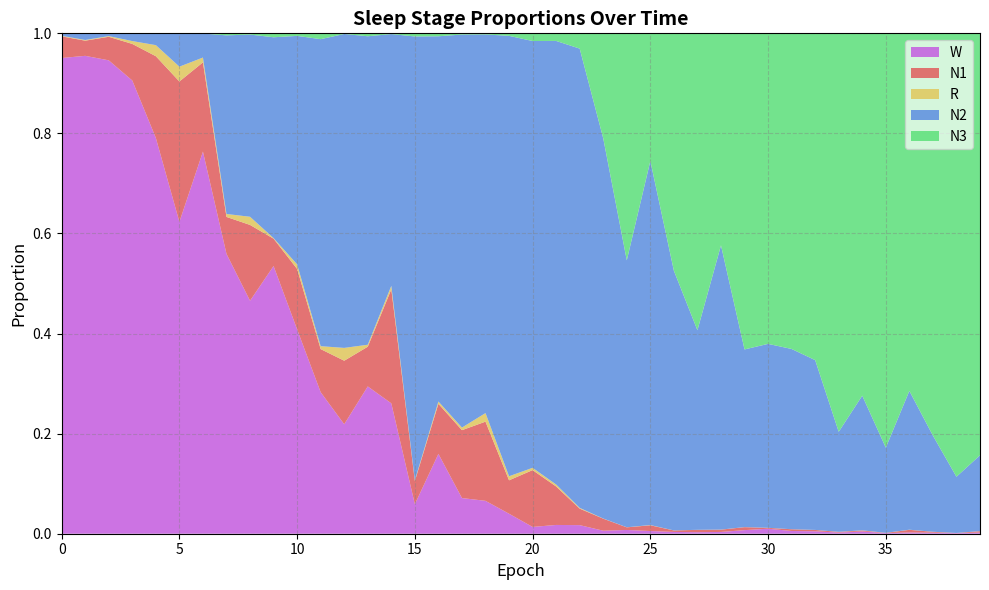

Reading left to right, what are all the values shown in this chart?

N1: 0.0	0.0	0.0	0.1	0.2	0.3	0.2	0.1	0.2	0.1	0.1	0.1	0.1	0.1	0.2	0.0	0.1	0.1	0.2	0.1	0.1	0.1	0.0	0.0	0.0	0.0	0.0	0.0	0.0	0.0	0.0	0.0	0.0	0.0	0.0	0.0	0.0	0.0	0.0	0.0
N2: 0.0	0.0	0.0	0.0	0.0	0.1	0.0	0.4	0.4	0.4	0.5	0.6	0.6	0.6	0.5	0.9	0.7	0.8	0.8	0.9	0.9	0.9	0.9	0.8	0.5	0.7	0.5	0.4	0.6	0.4	0.4	0.4	0.3	0.2	0.3	0.2	0.3	0.2	0.1	0.2
N3: 0.0	0.0	0.0	0.0	0.0	0.0	0.0	0.0	0.0	0.0	0.0	0.0	0.0	0.0	0.0	0.0	0.0	0.0	0.0	0.0	0.0	0.0	0.0	0.2	0.5	0.3	0.5	0.6	0.4	0.6	0.6	0.6	0.7	0.8	0.7	0.8	0.7	0.8	0.9	0.8
R: 0.0	0.0	0.0	0.0	0.0	0.0	0.0	0.0	0.0	0.0	0.0	0.0	0.0	0.0	0.0	0.0	0.0	0.0	0.0	0.0	0.0	0.0	0.0	0.0	0.0	0.0	0.0	0.0	0.0	0.0	0.0	0.0	0.0	0.0	0.0	0.0	0.0	0.0	0.0	0.0
W: 1.0	1.0	0.9	0.9	0.8	0.6	0.8	0.6	0.5	0.5	0.4	0.3	0.2	0.3	0.3	0.1	0.2	0.1	0.1	0.0	0.0	0.0	0.0	0.0	0.0	0.0	0.0	0.0	0.0	0.0	0.0	0.0	0.0	0.0	0.0	0.0	0.0	0.0	0.0	0.0